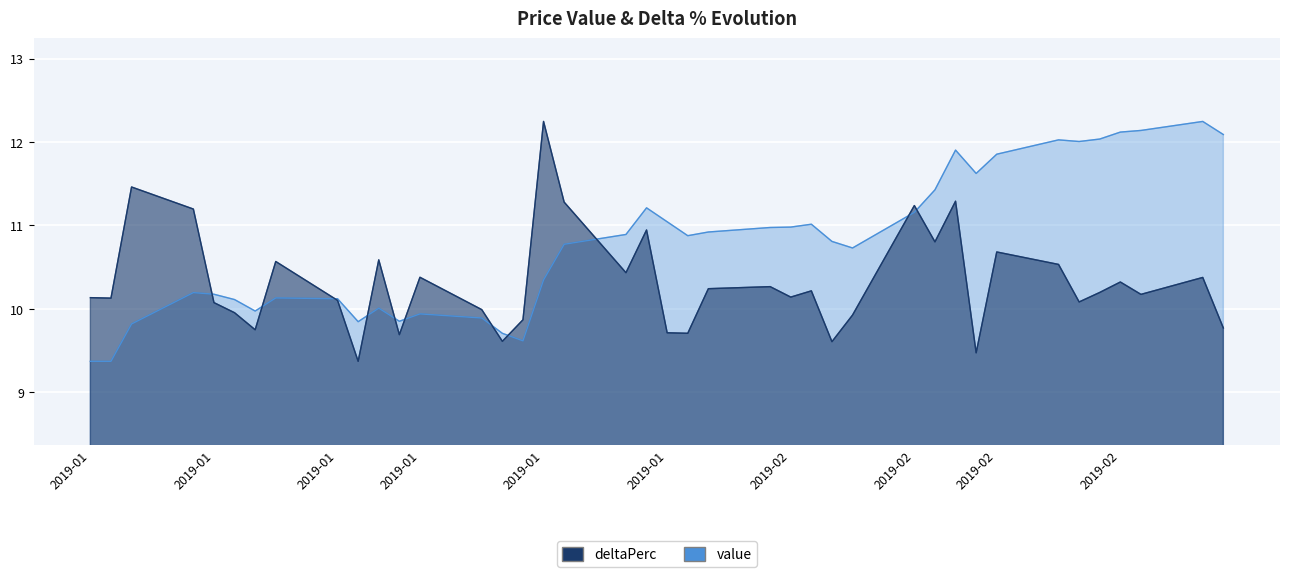

True or false: deltaPerc and value intersect in this chart.

True